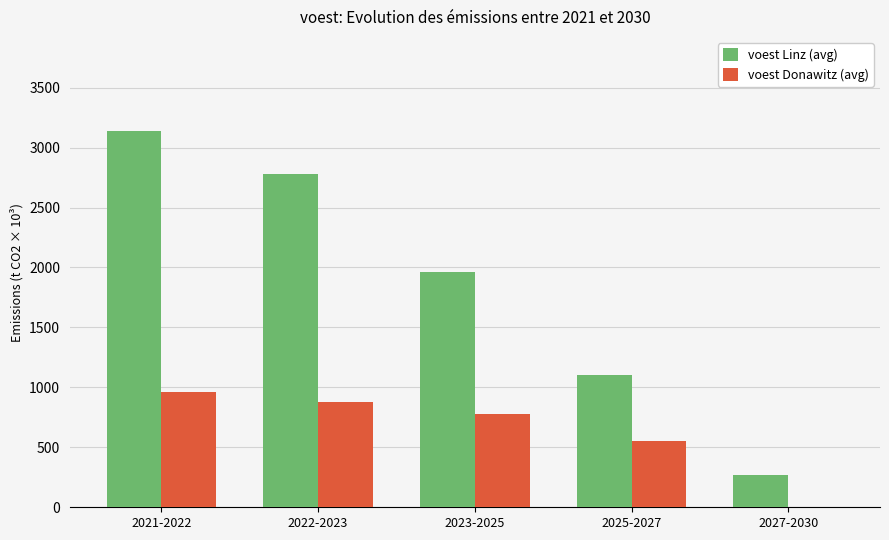

Between 2021-2022 and 2023-2025, which series saw the biggest shift?

voest Linz (avg)